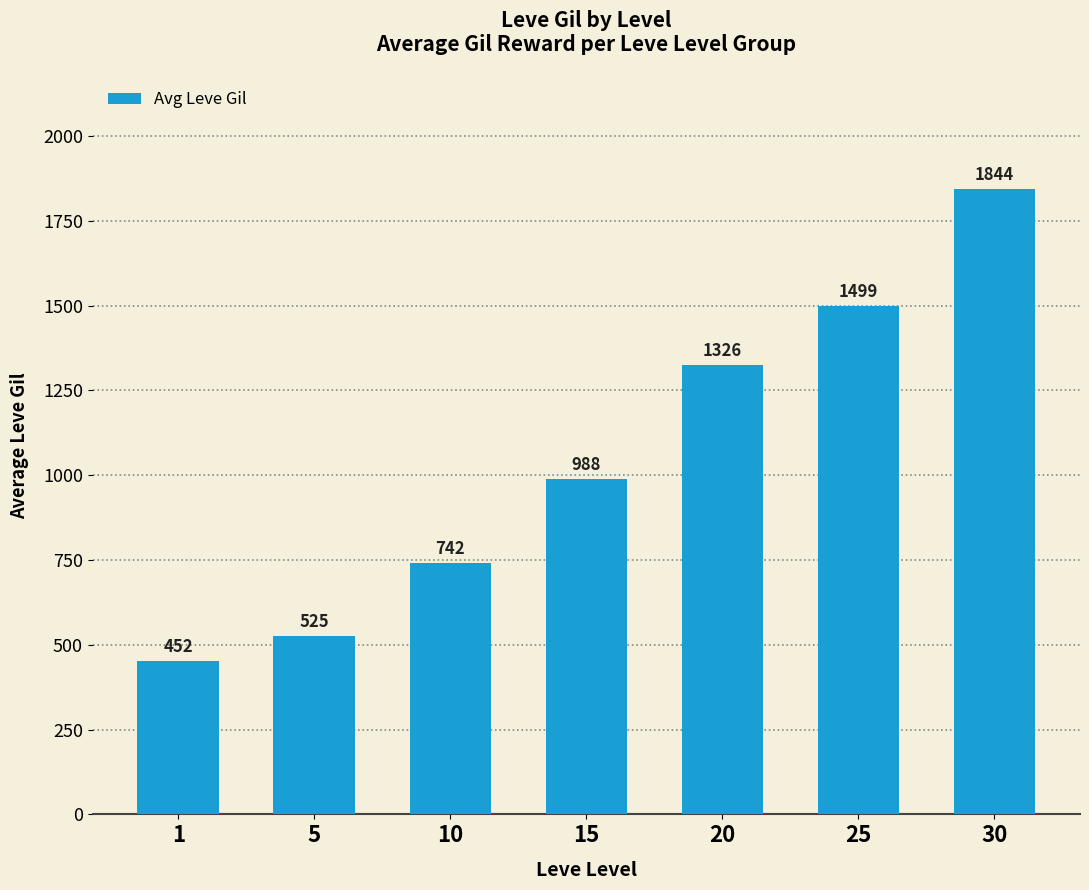

Where is the data nearest to the value 1148?

15